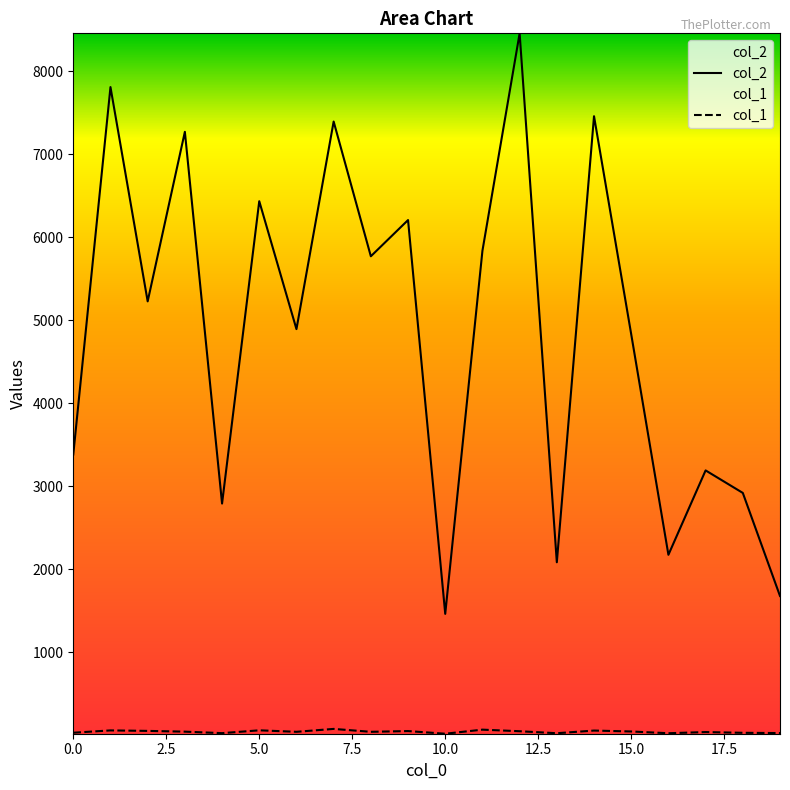

How many lines are shown in the chart?

2